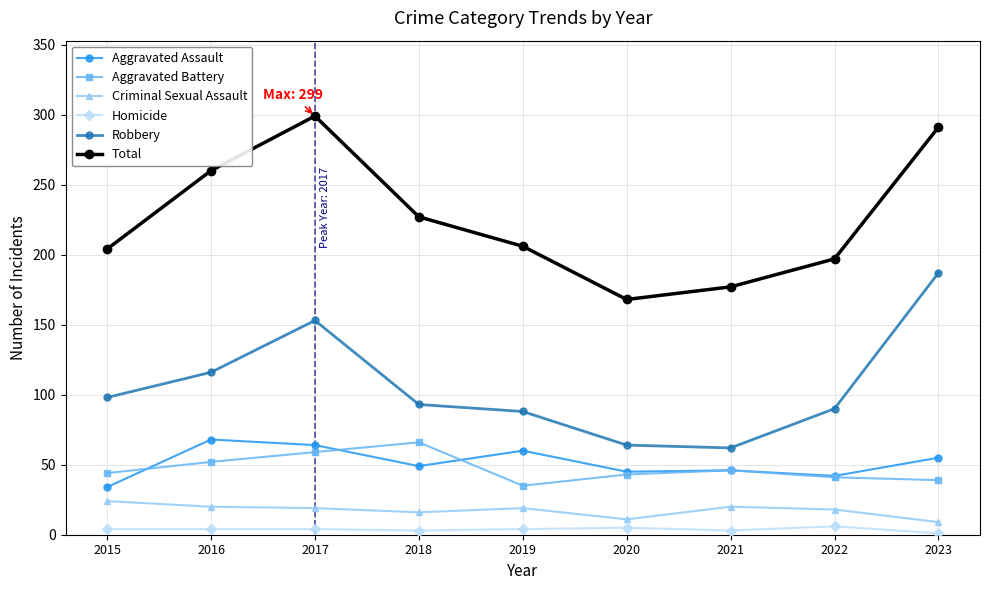

At 2016, list the series in order from largest to smallest.

Total, Robbery, Aggravated Assault, Aggravated Battery, Criminal Sexual Assault, Homicide